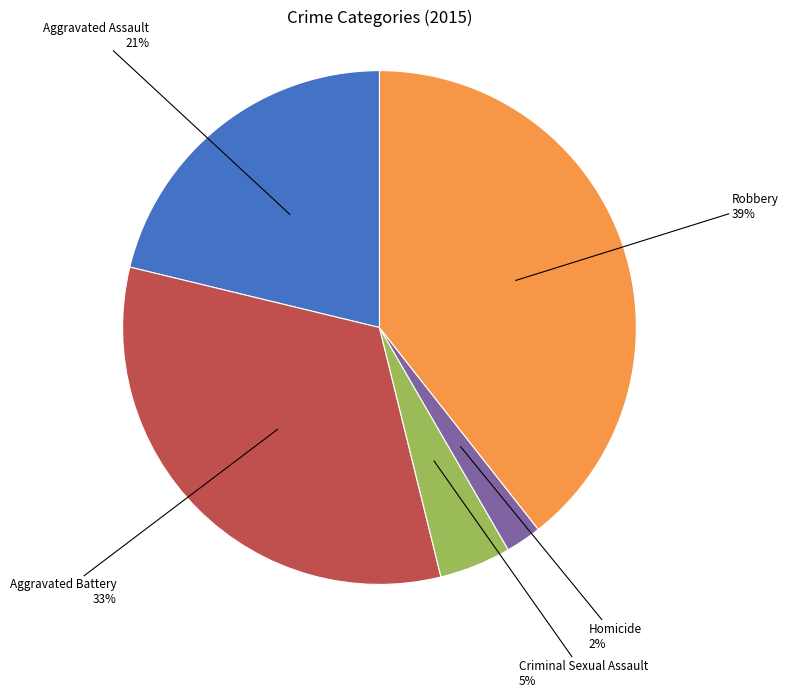

To the nearest percent, what is the average slice percentage?

20%